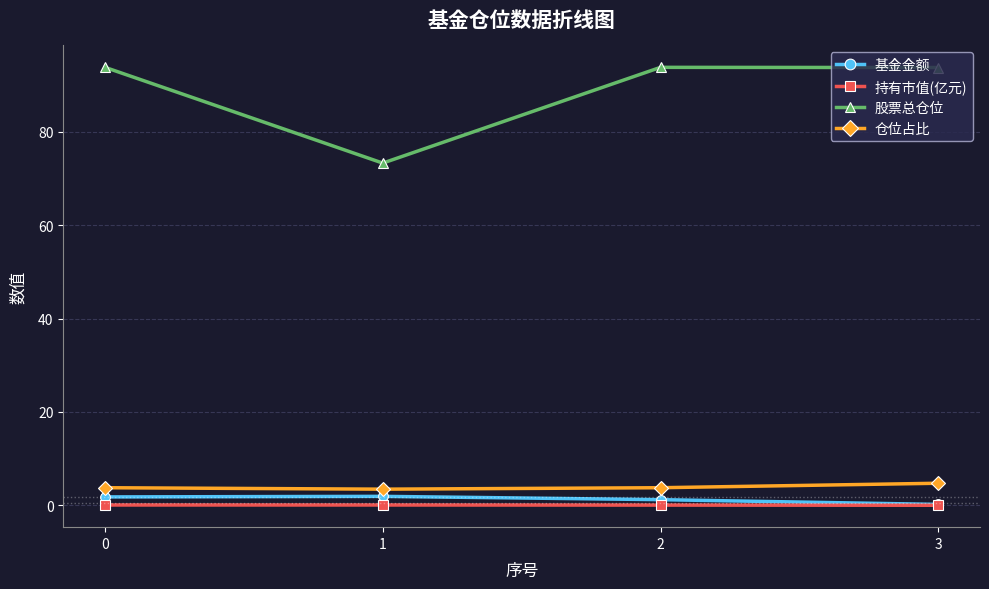

How many series are shown in this chart?

4